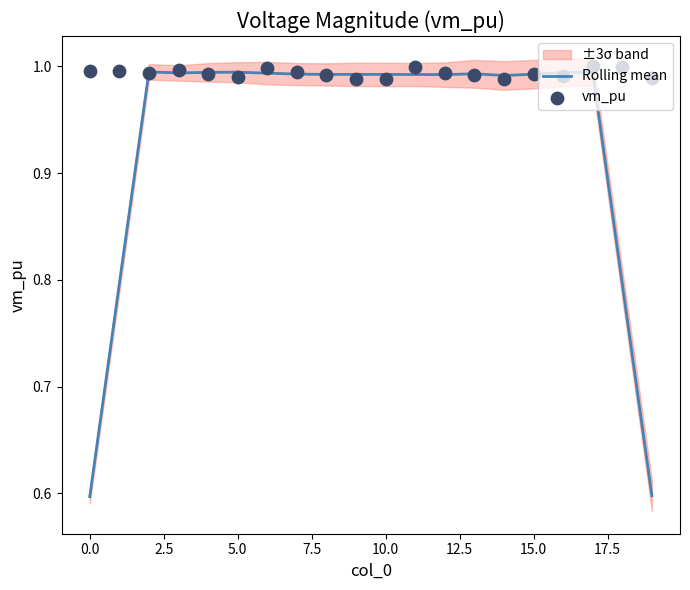

Which series has the largest Y range (max minus min)?

Rolling mean